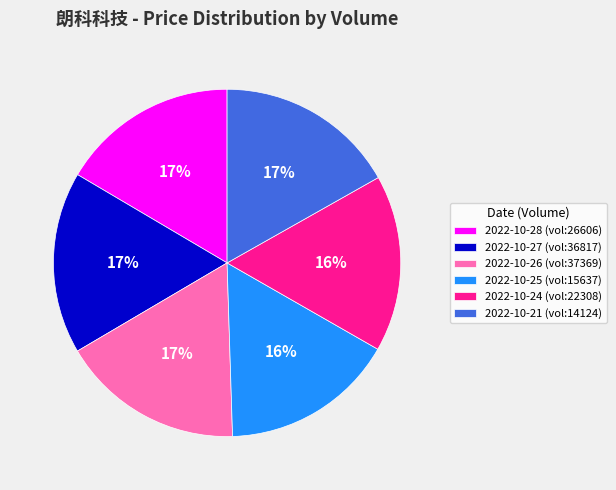

Is there any slice that represents more than half of the pie?

No